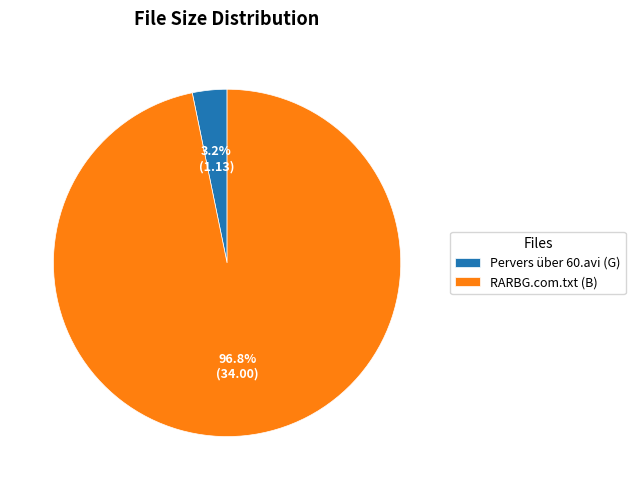

What portion of the pie excludes RARBG.com.txt?

3.2%